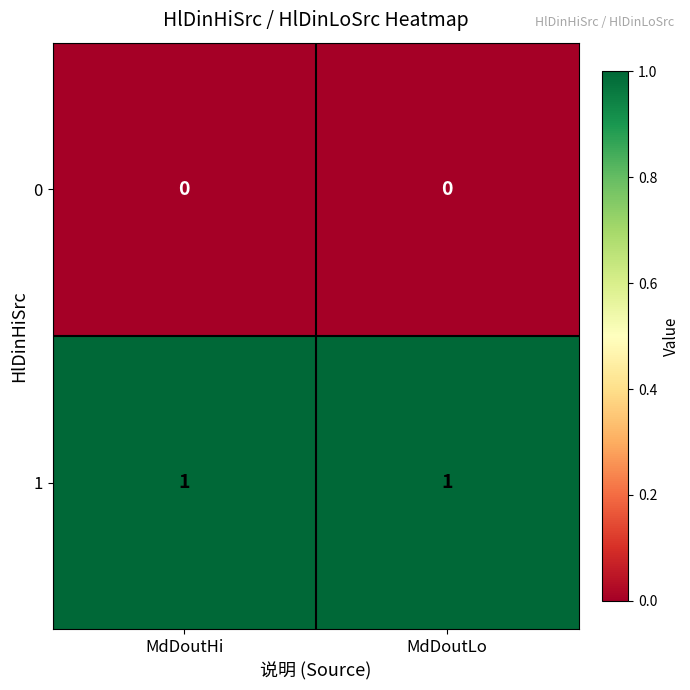

Reading right to left, transcribe all the data shown in this chart.

0: 0	0
1: 1	1